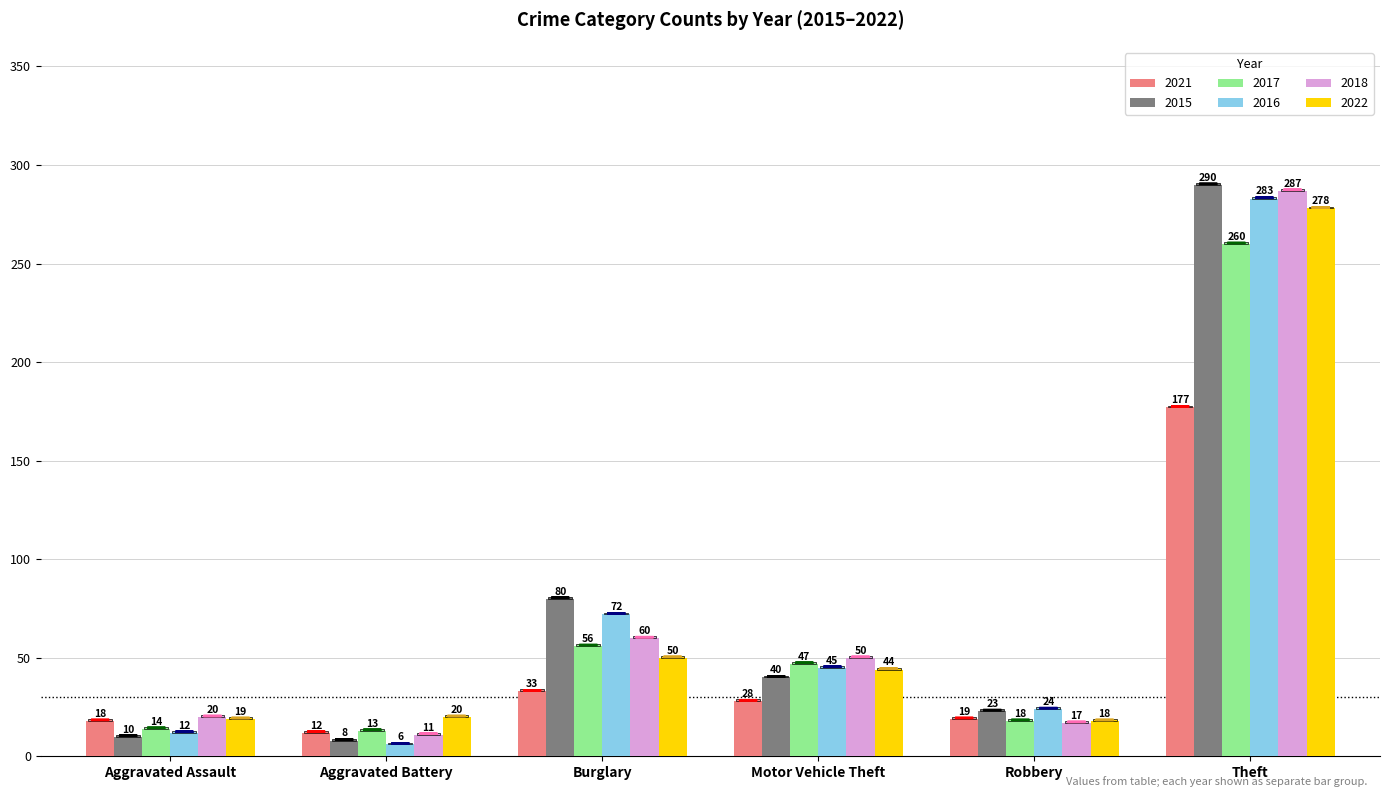

The 2021 series shows 28 at Motor Vehicle Theft. True or false?

True